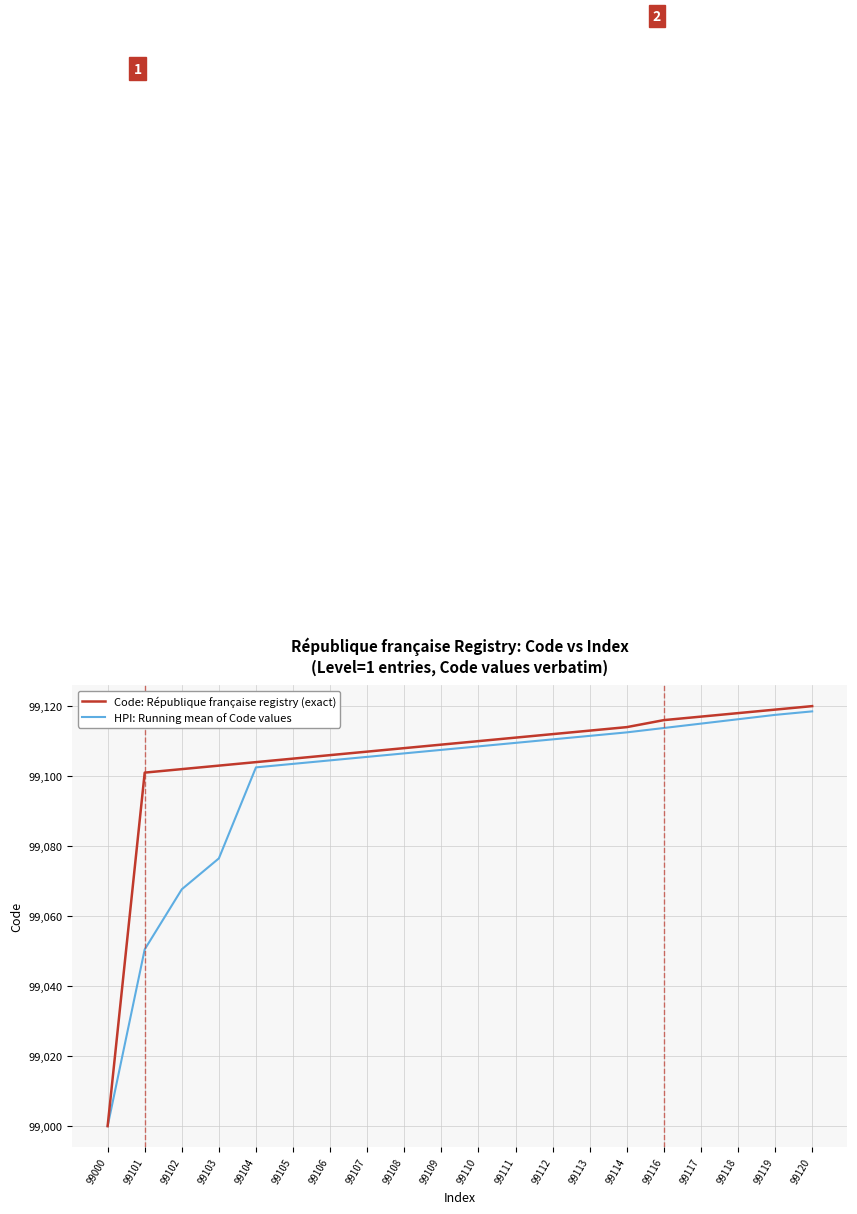

Which series has the widest spread of values?

Code: République française registry (exact)